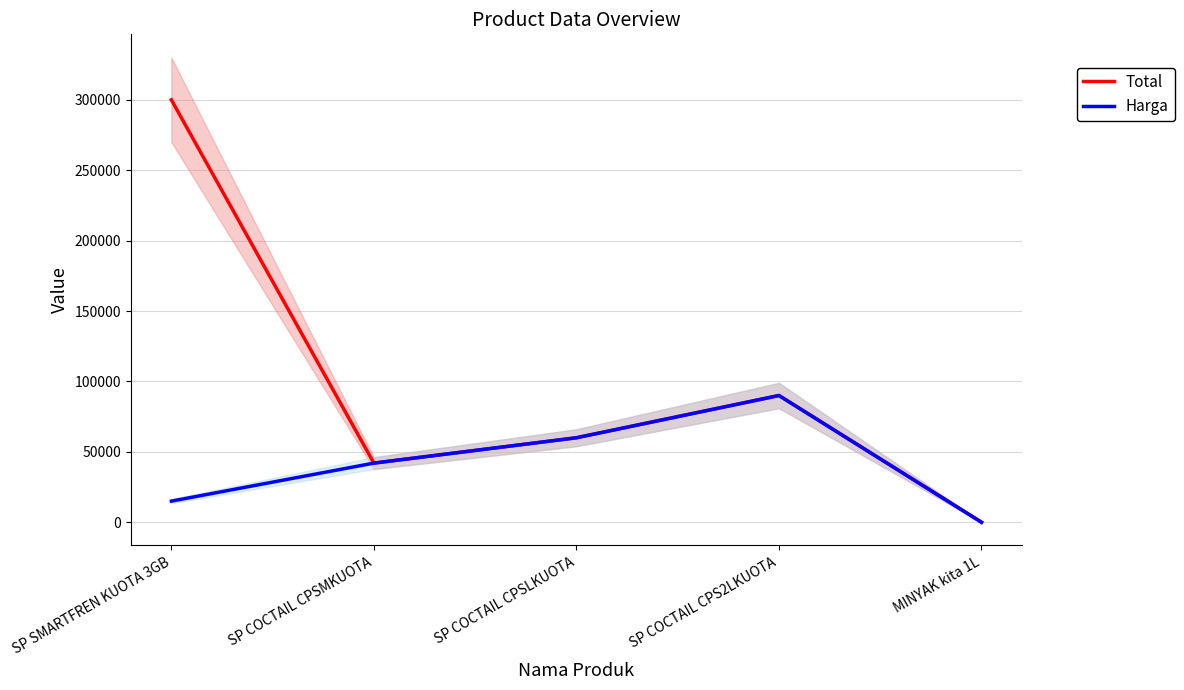

Rank the series by their maximum value, from lowest to highest.

Harga, Total